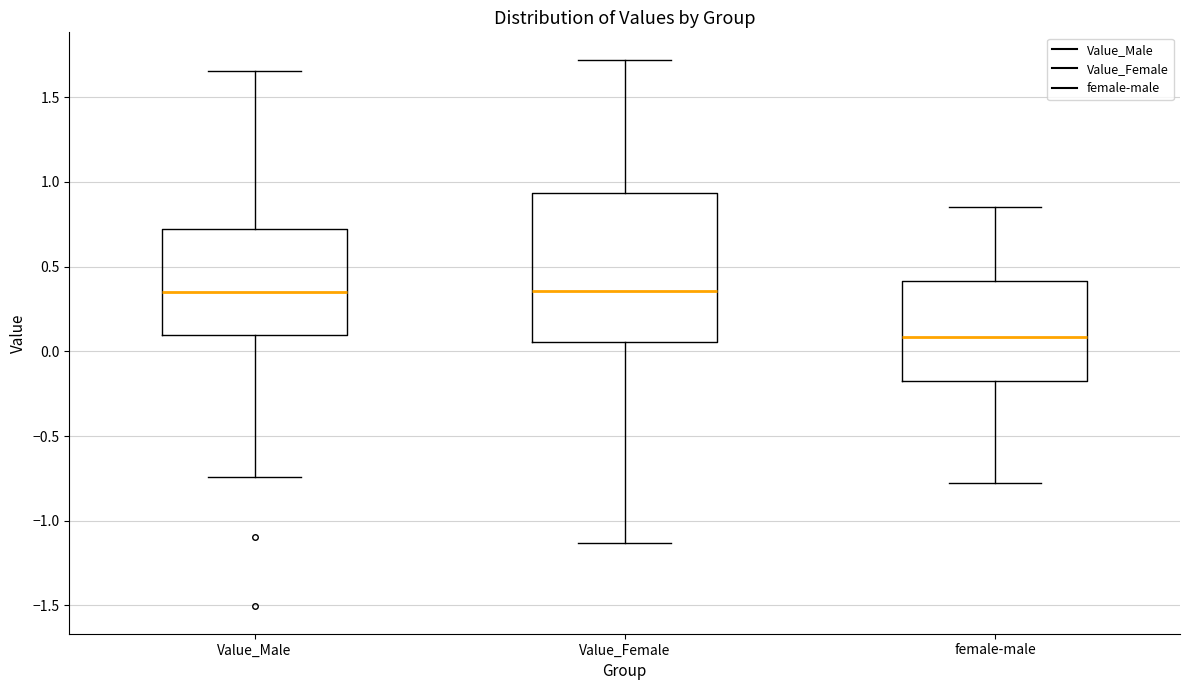

Which box's median line is the lowest?

female-male